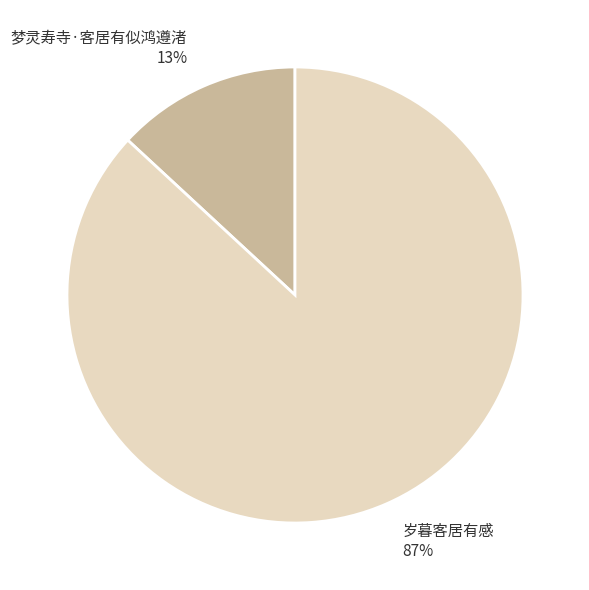

Rank the categories by value from lowest to highest.

梦灵寿寺·客居有似鸿遵渚, 岁暮客居有感